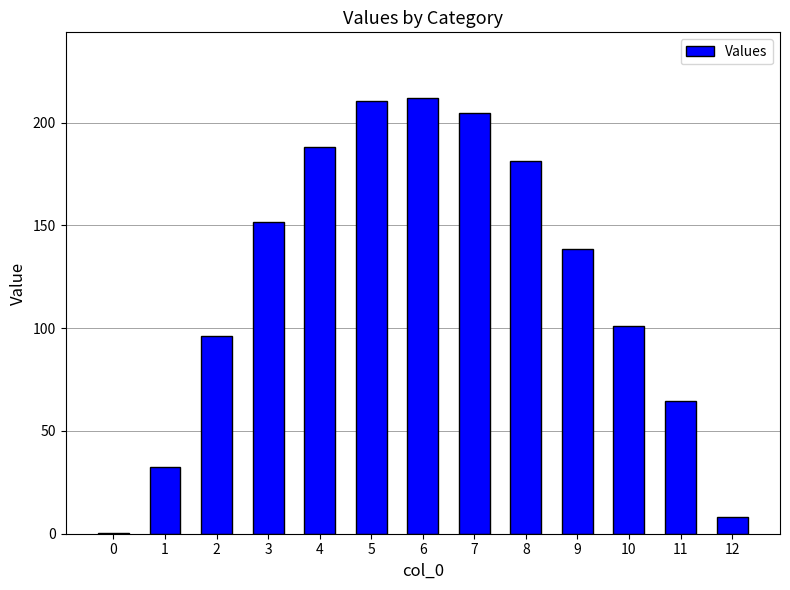

What is the greatest value displayed?

212.1